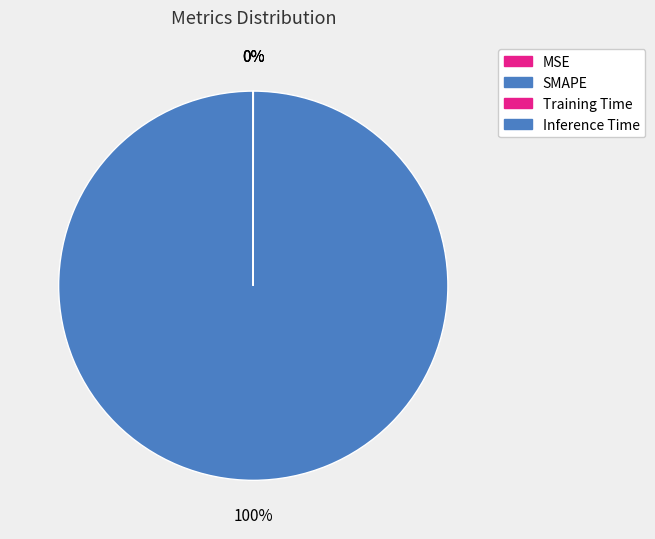

Rank the categories by value from highest to lowest.

SMAPE, Training Time, Inference Time, MSE